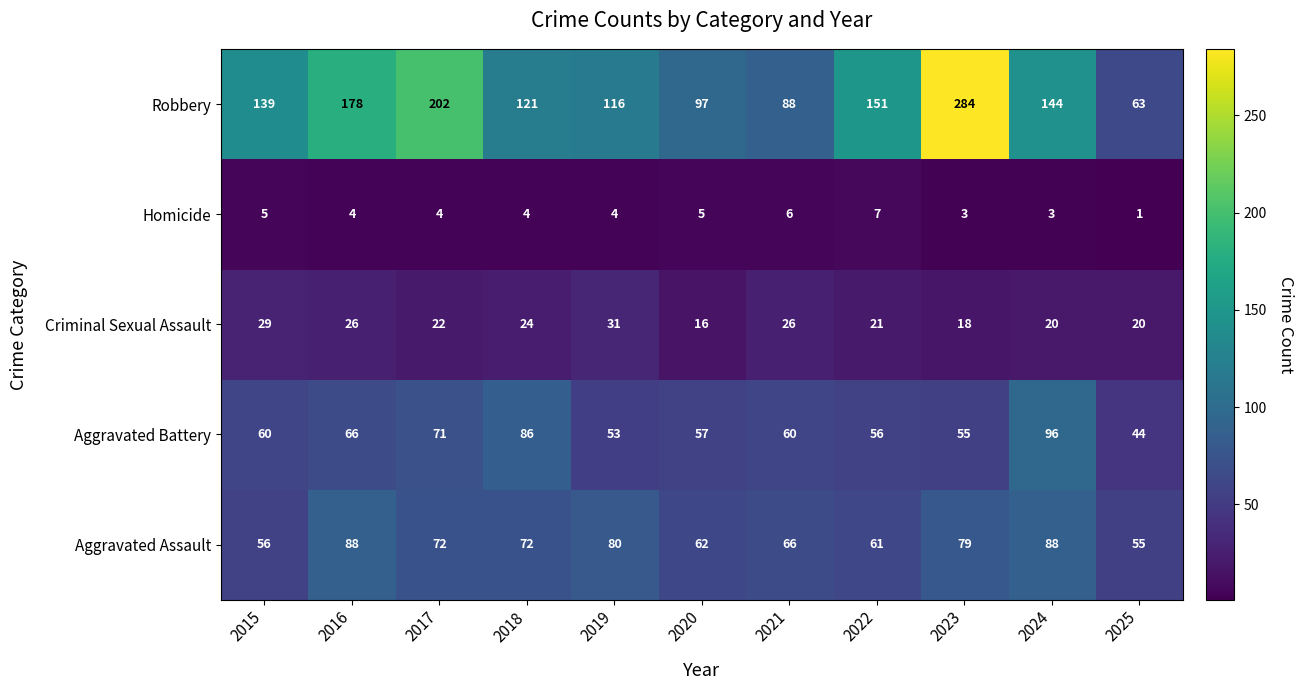

At 2020, list the series in order from largest to smallest.

Robbery, Aggravated Assault, Aggravated Battery, Criminal Sexual Assault, Homicide